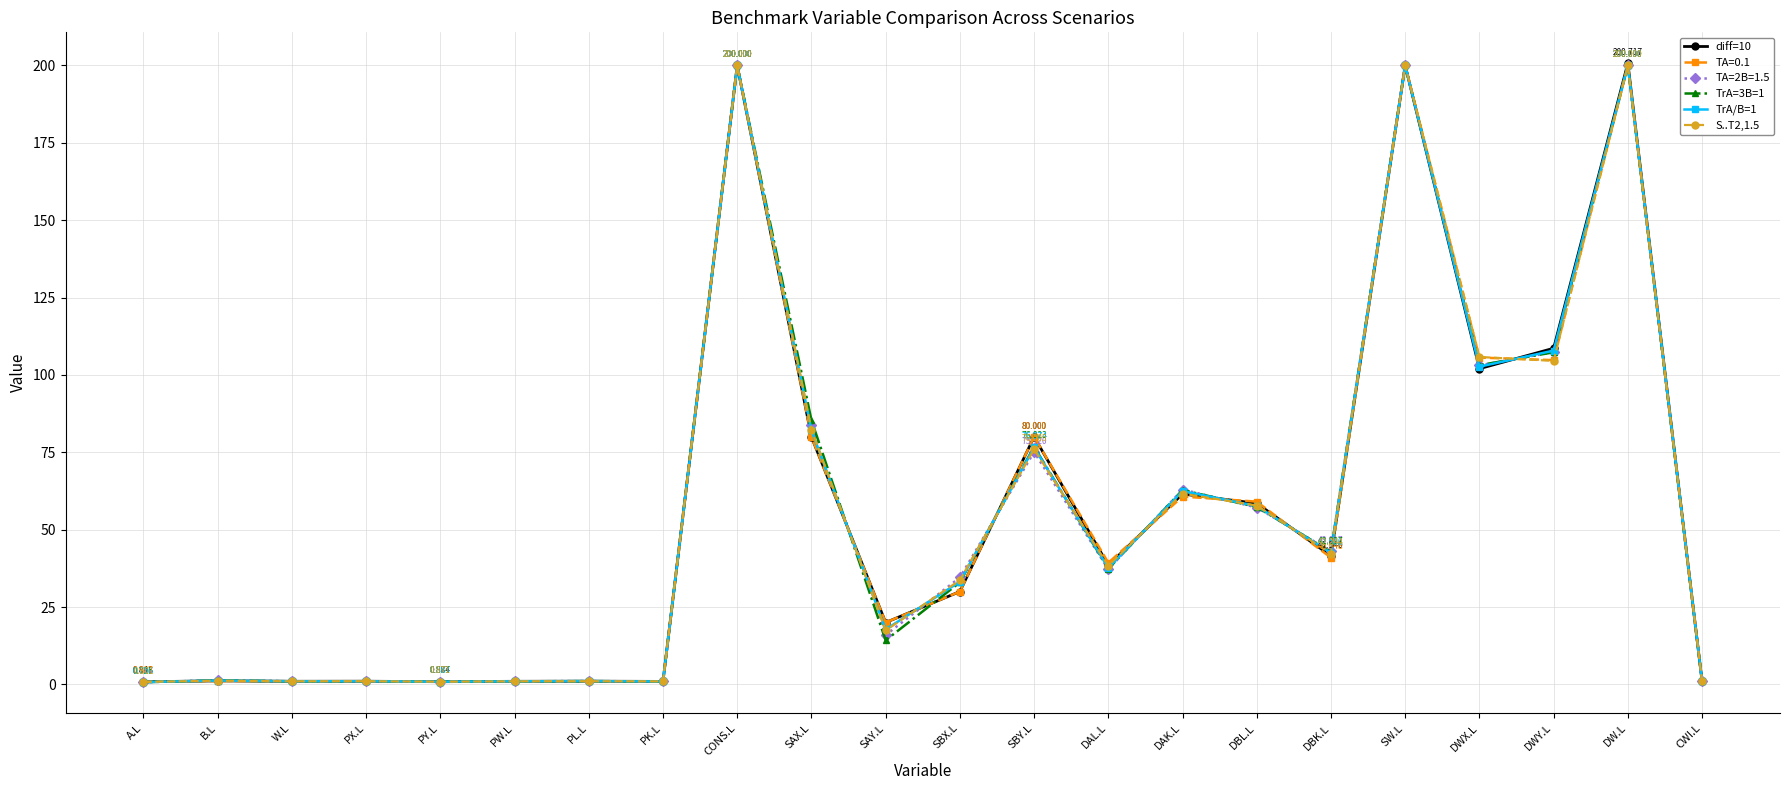

In S..T2,1.5, how many points are lower than both neighbors (excluding endpoints)?

7